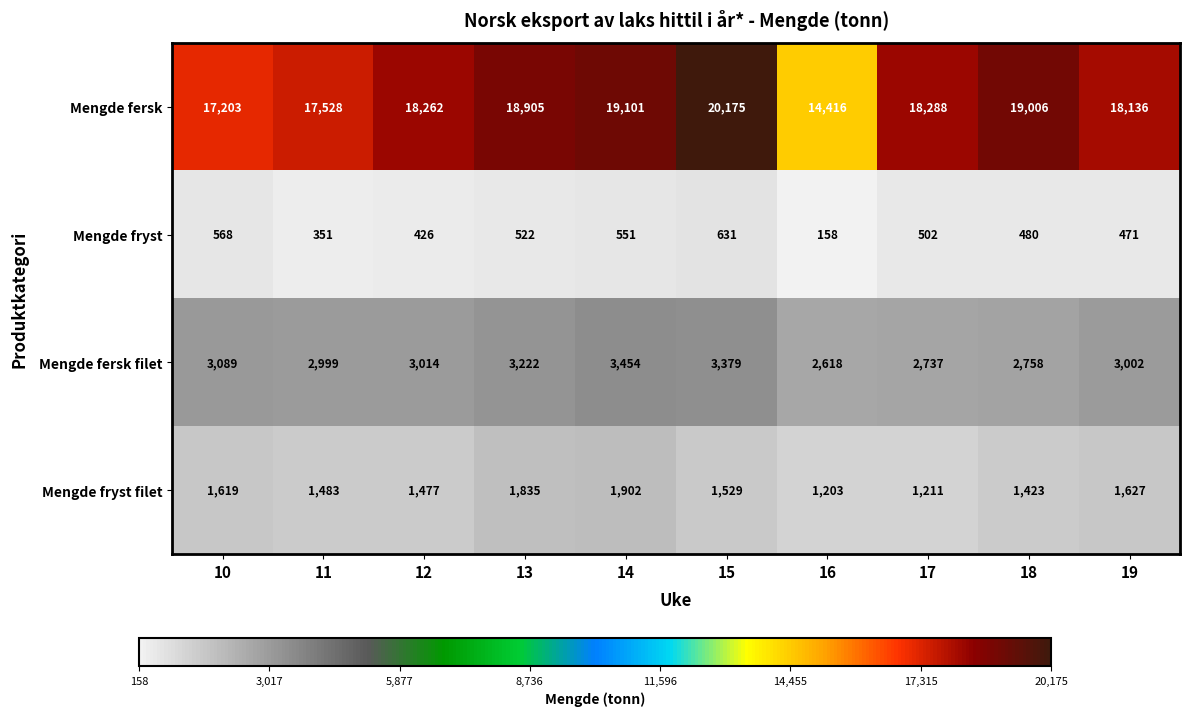

Which series changed the most between 10 and 11?

Mengde fersk